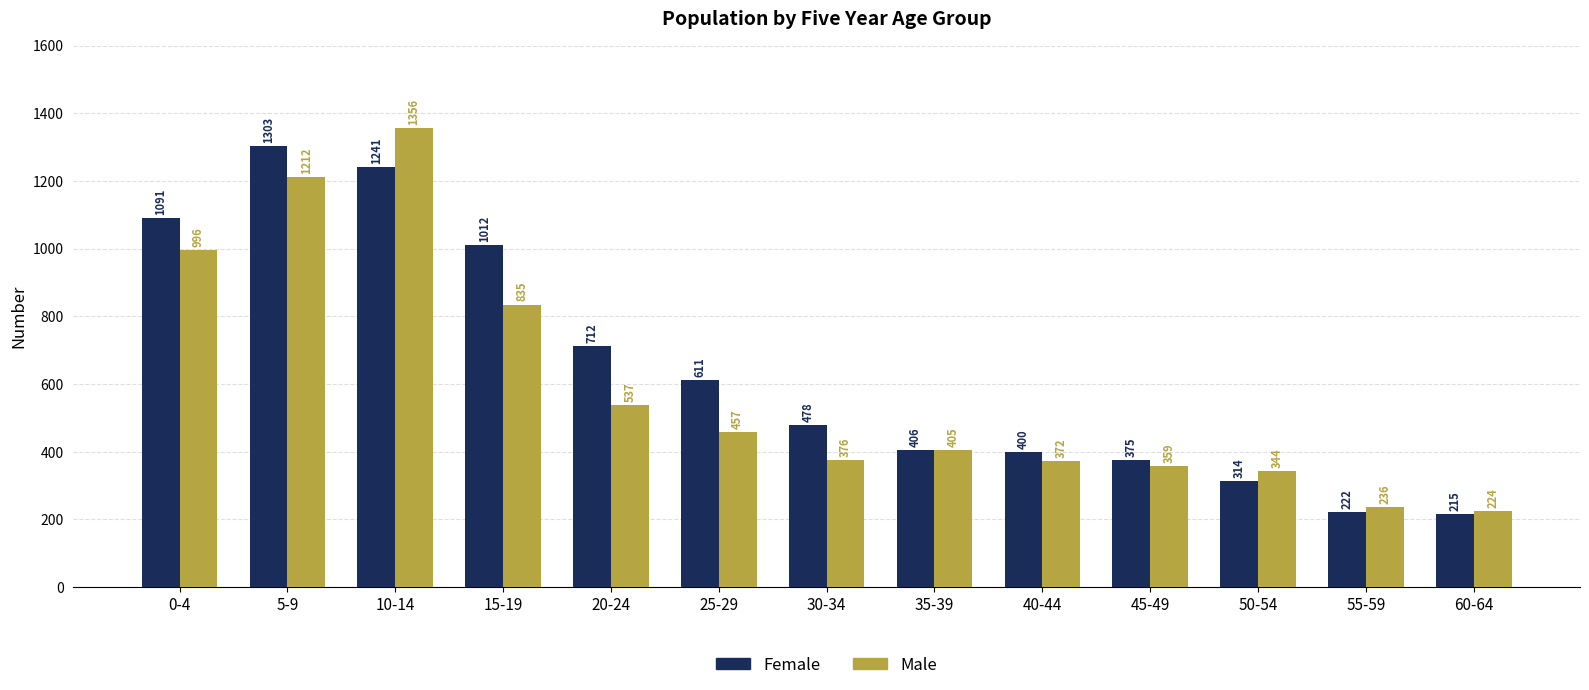

Which series has the widest spread of values?

Male